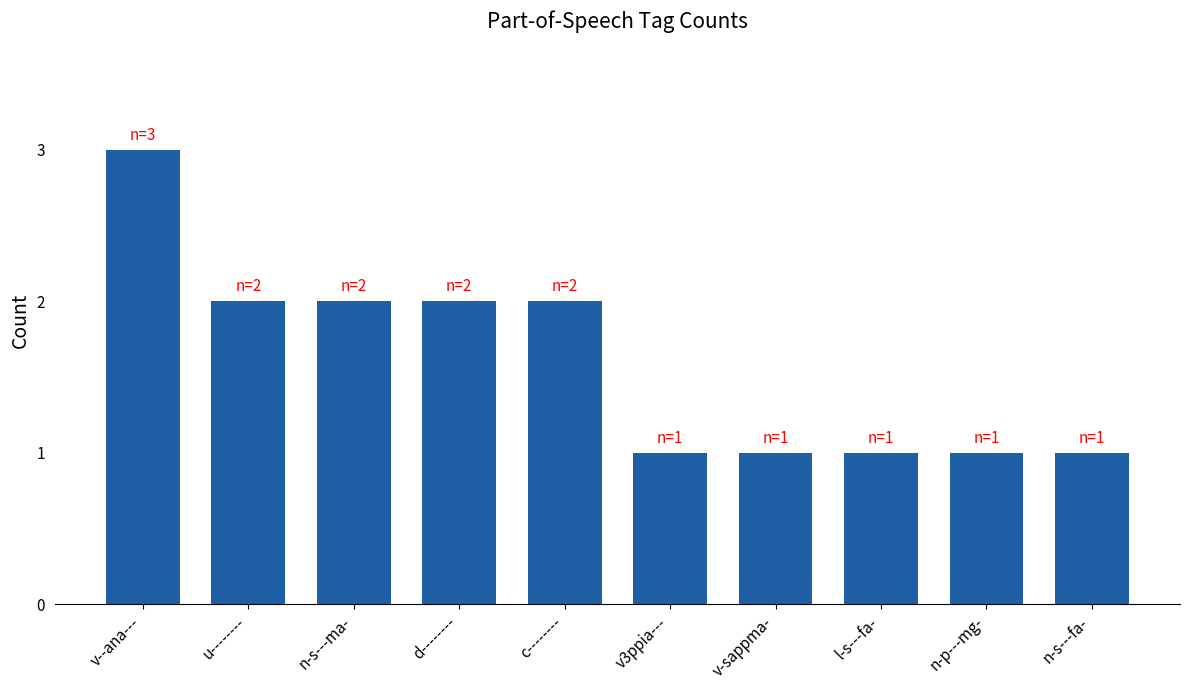

Approximately how many times larger is the value at n-s---fa- compared to v3ppia---?

1.0